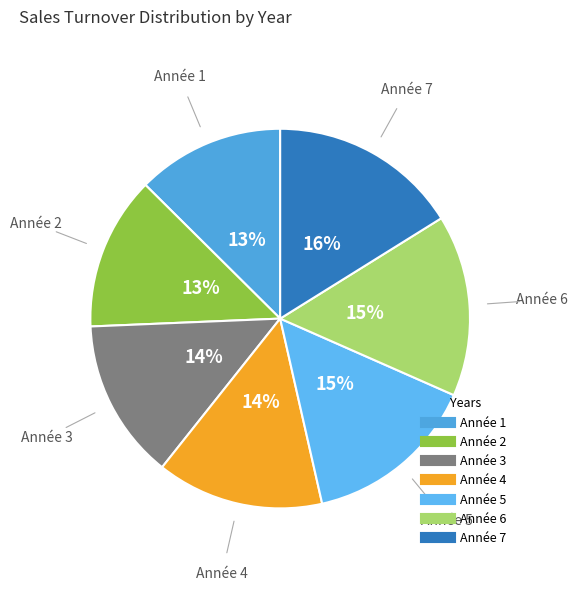

Does any single category account for the majority?

No